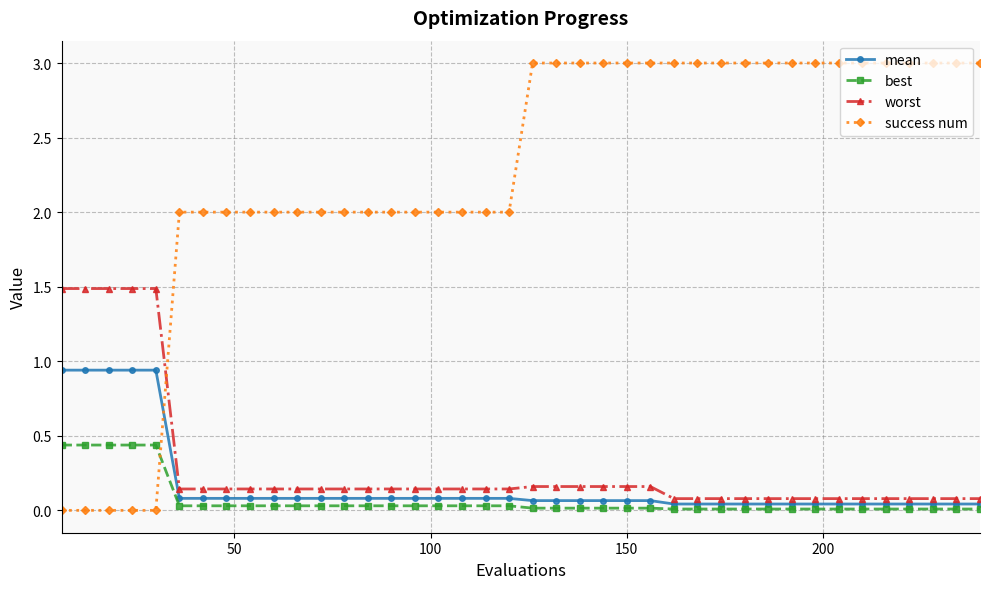

What is the value of the worst point at the 1st from the left?

1.5